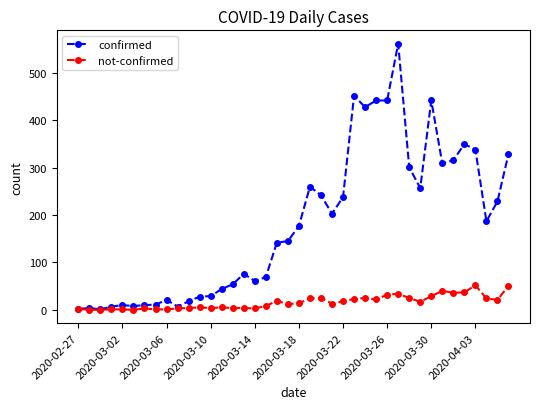

True or false: not-confirmed has more than 0 points higher than both neighbors.

True